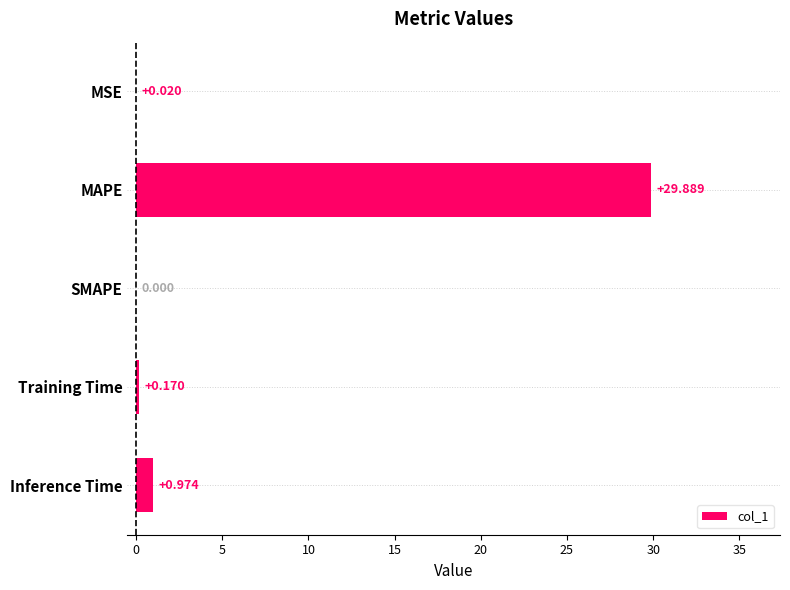

What is the sum of all values?

31.1